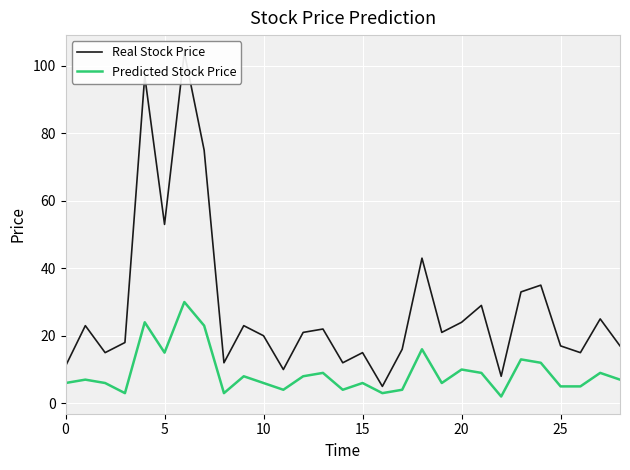

The Predicted Stock Price series shows 26 at 18. True or false?

False